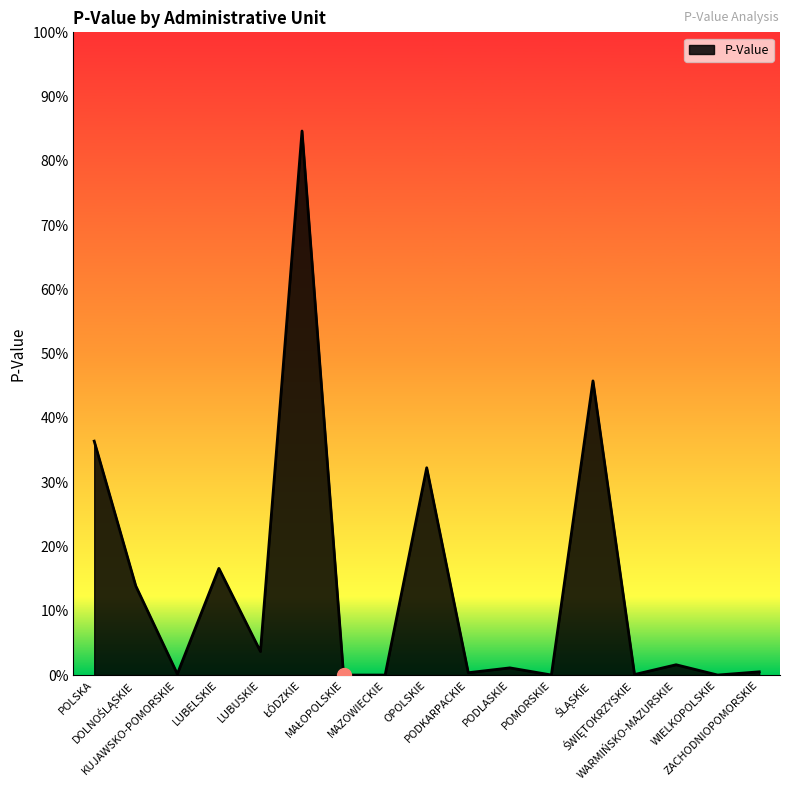

Does the chart display data point markers on the line(s)?

No